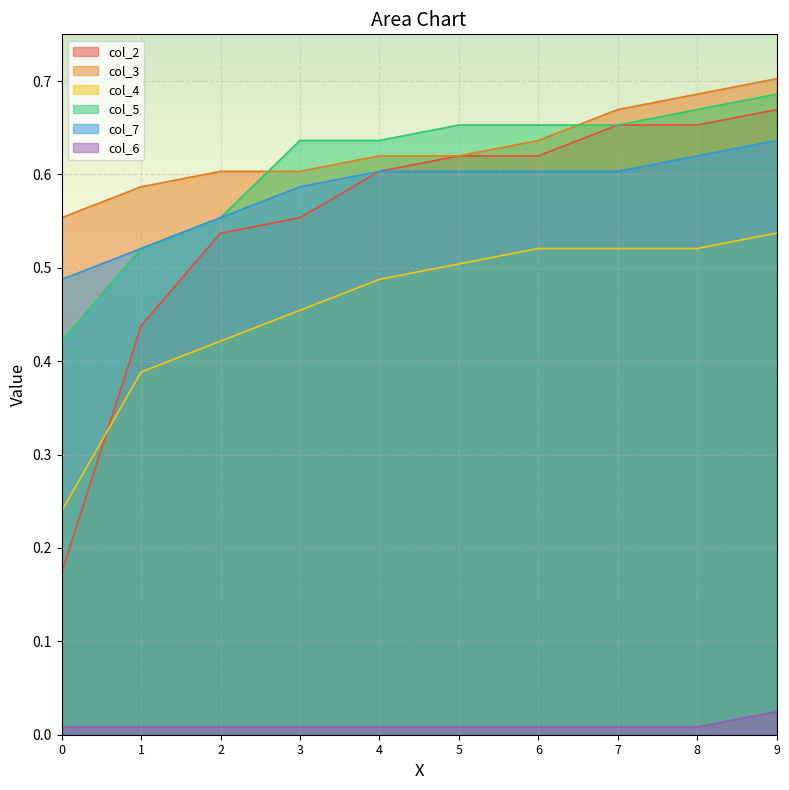

Between 0 and 2, which series saw the biggest shift?

col_2